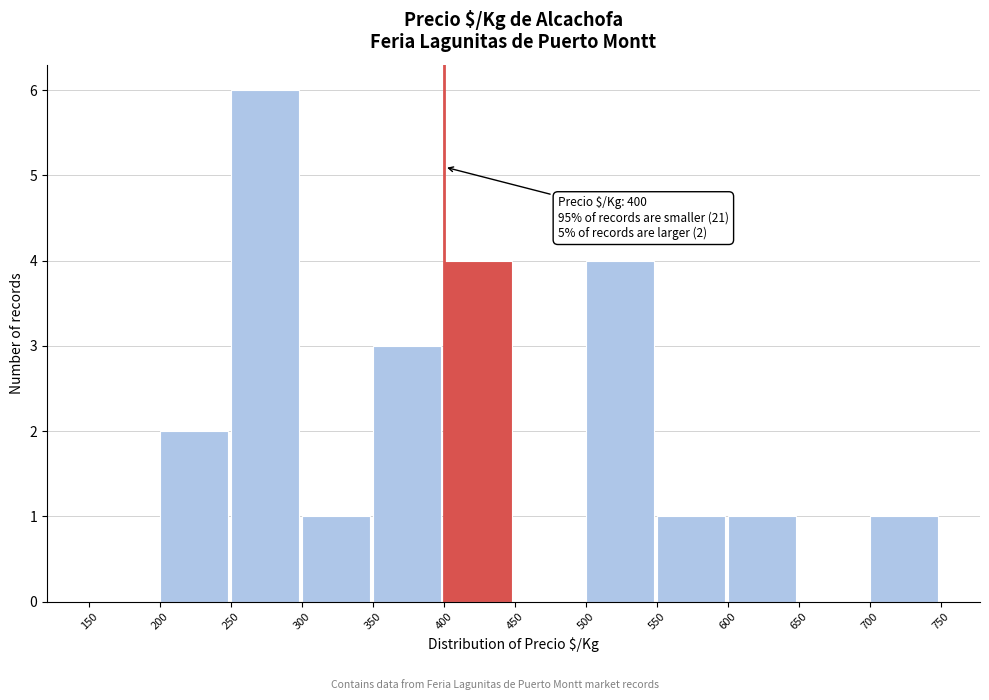

Which range on the x-axis has the tallest bar?

250 to 300